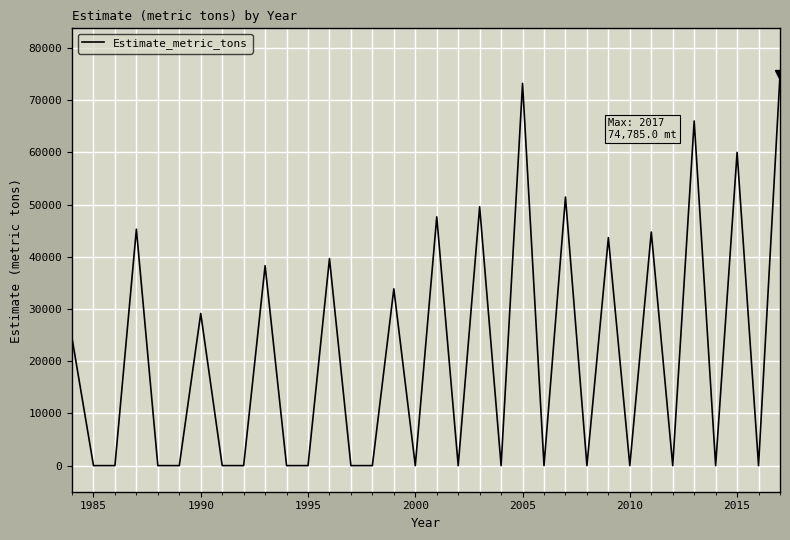

What is the difference between the maximum and minimum values?

74785.0